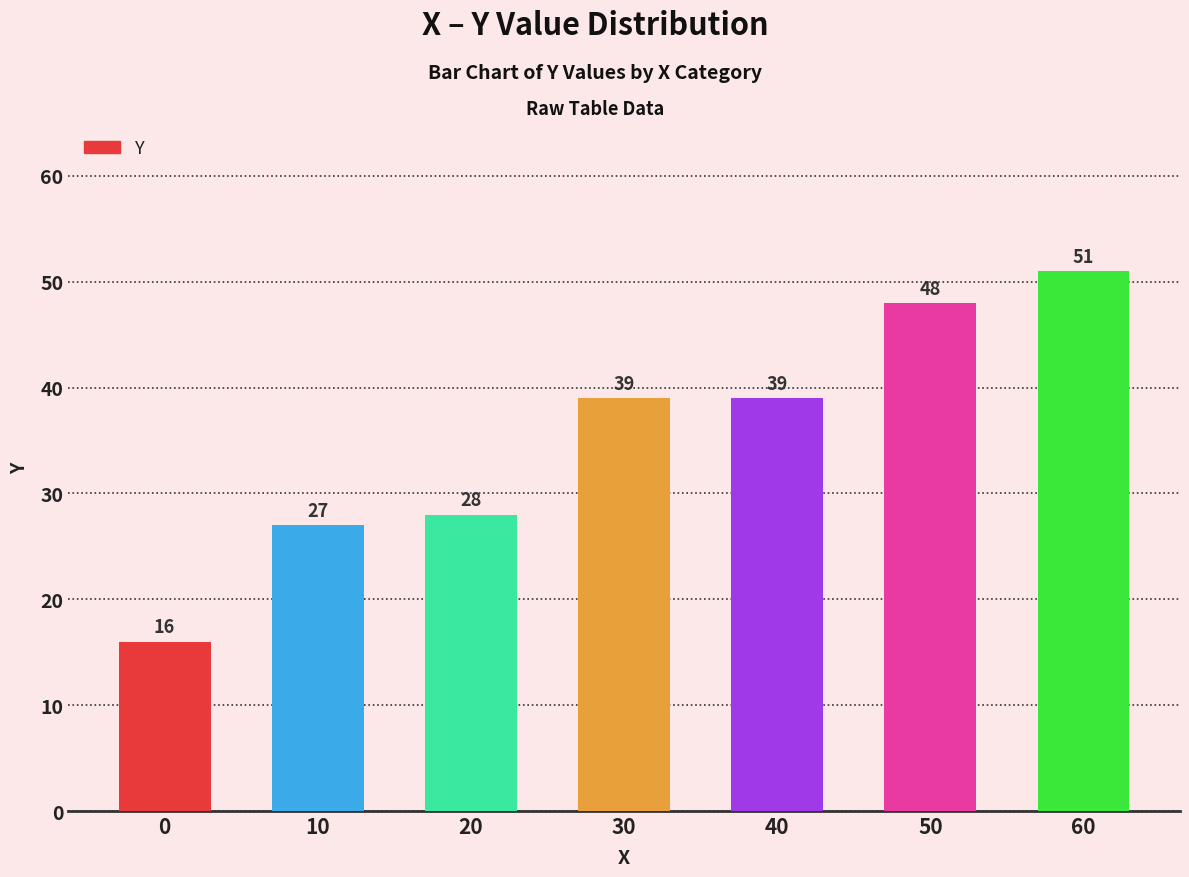

Is it true that the value at 60 is 80?

False